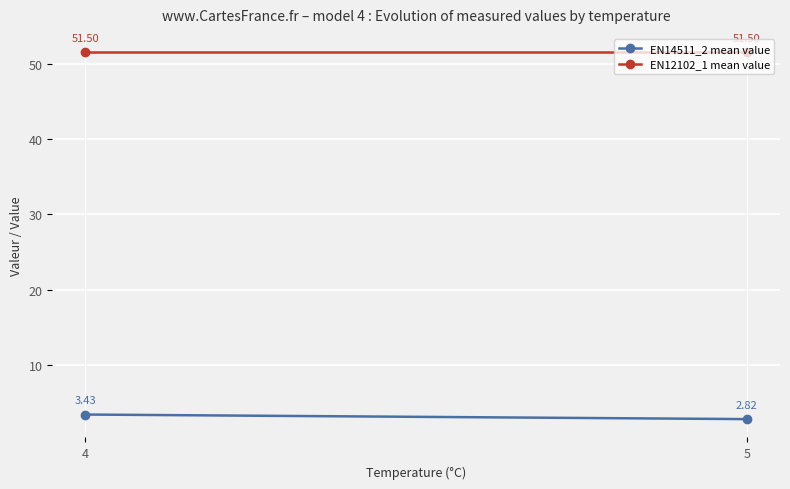

Which has a higher value, 4 or 5?

4